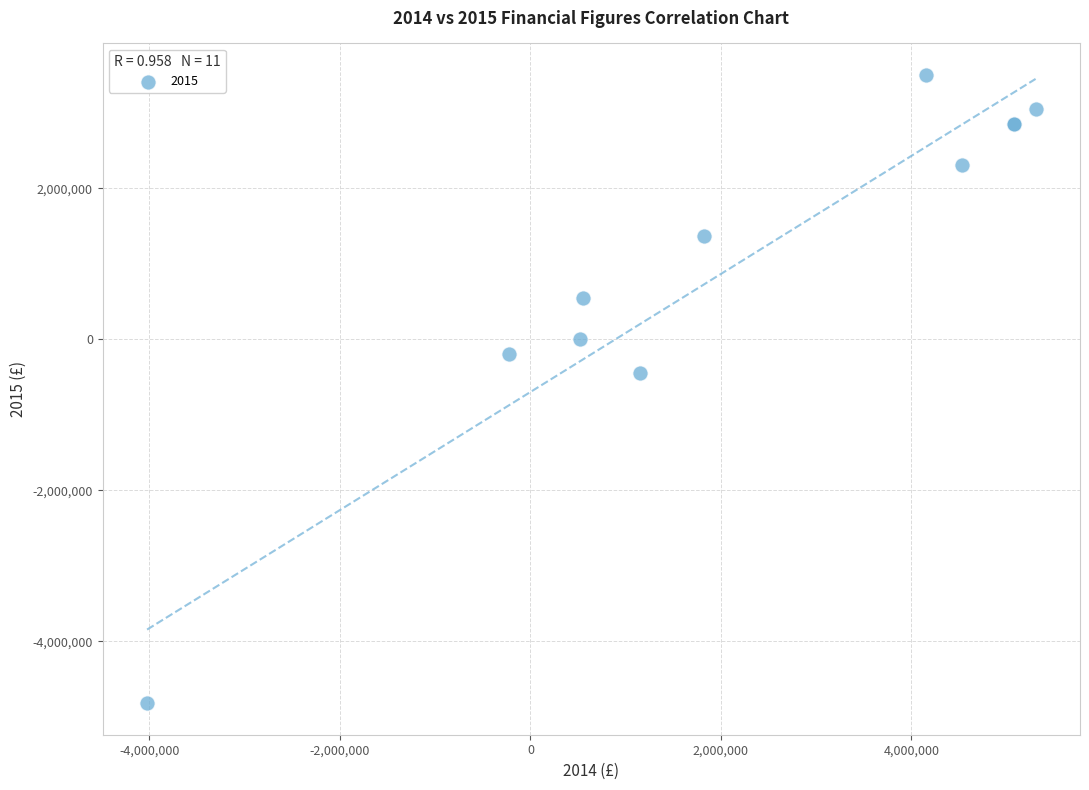

What Y value in the scatter plot is closest to -660574?

-452168